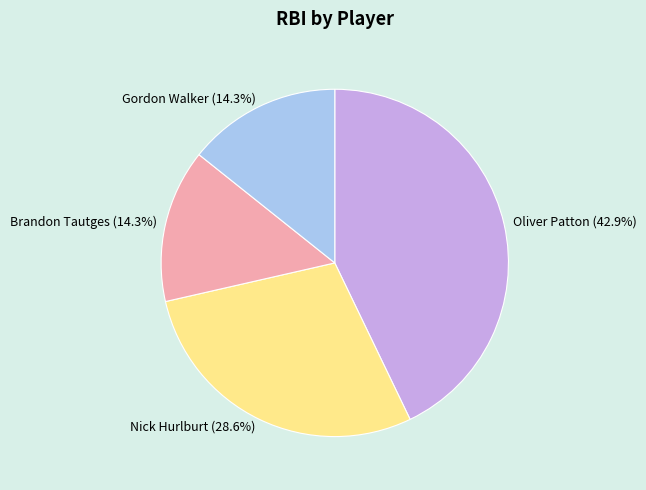

Does any single category account for the majority?

No